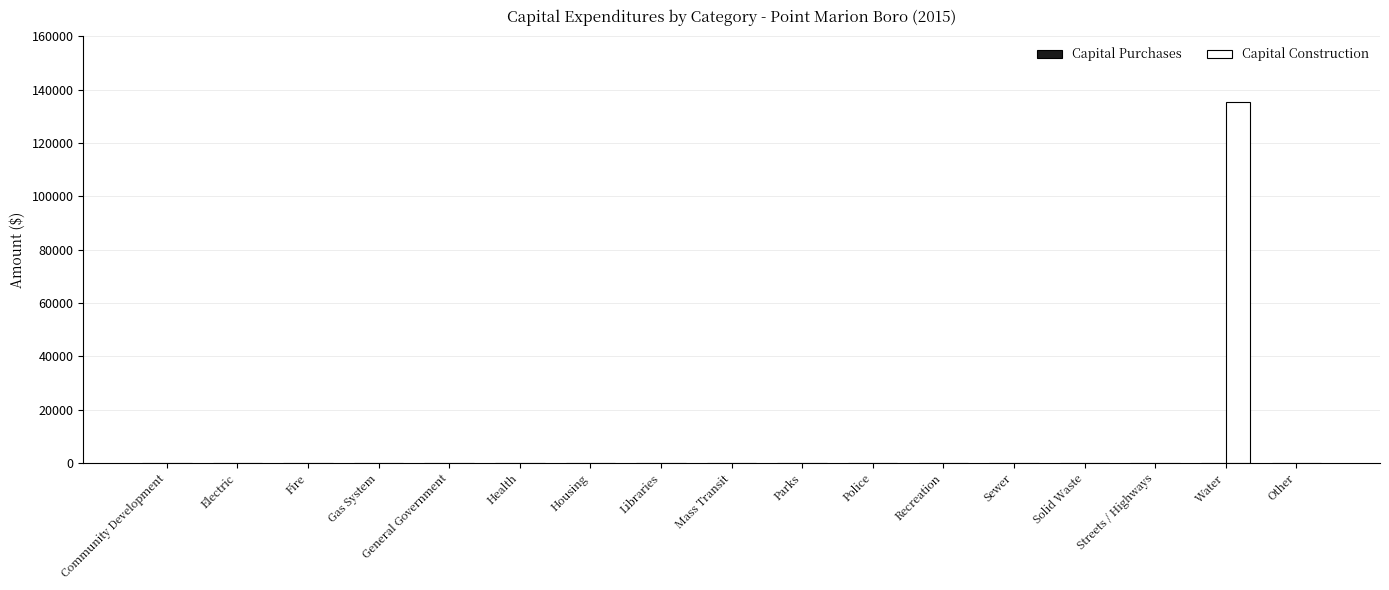

At which category does the chart reach its peak across all series?

Water